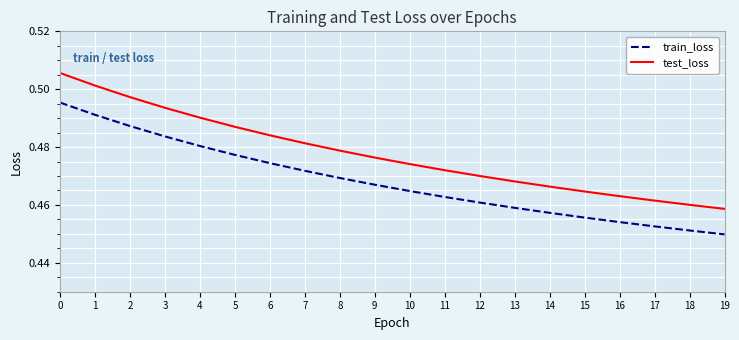

Rank the series by their maximum value, from lowest to highest.

train_loss, test_loss